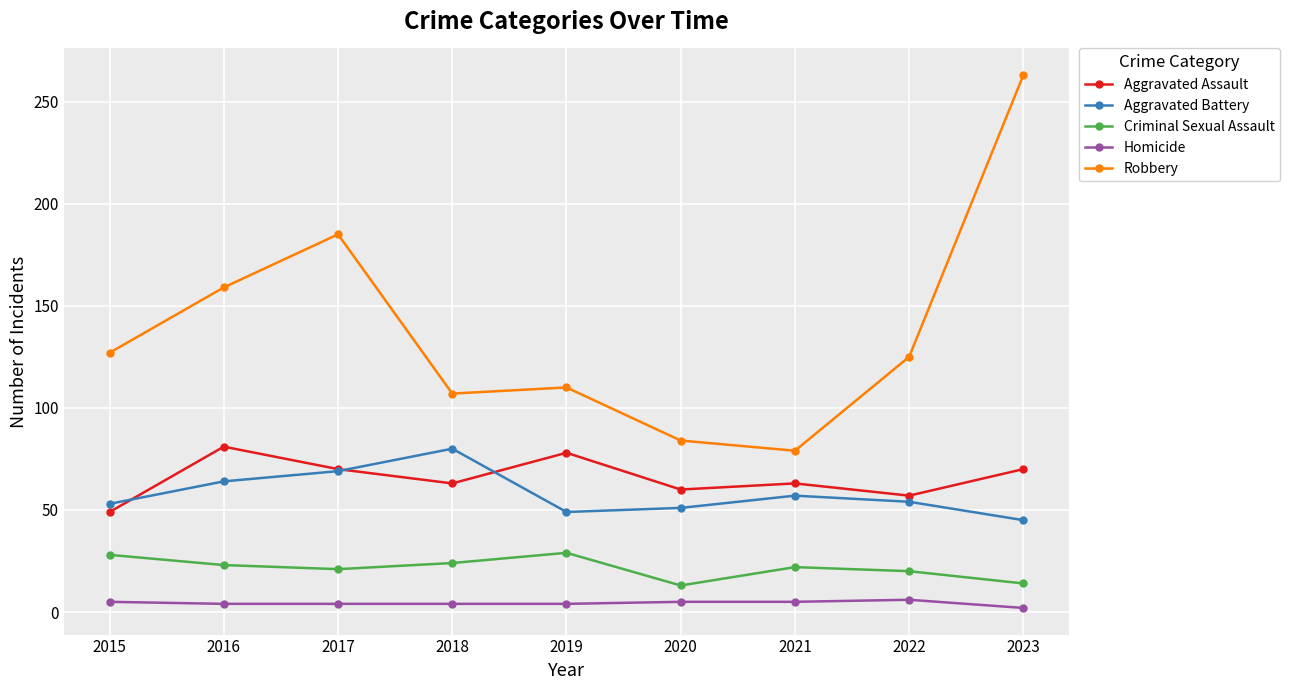

True or false: Aggravated Assault and Robbery intersect in this chart.

False